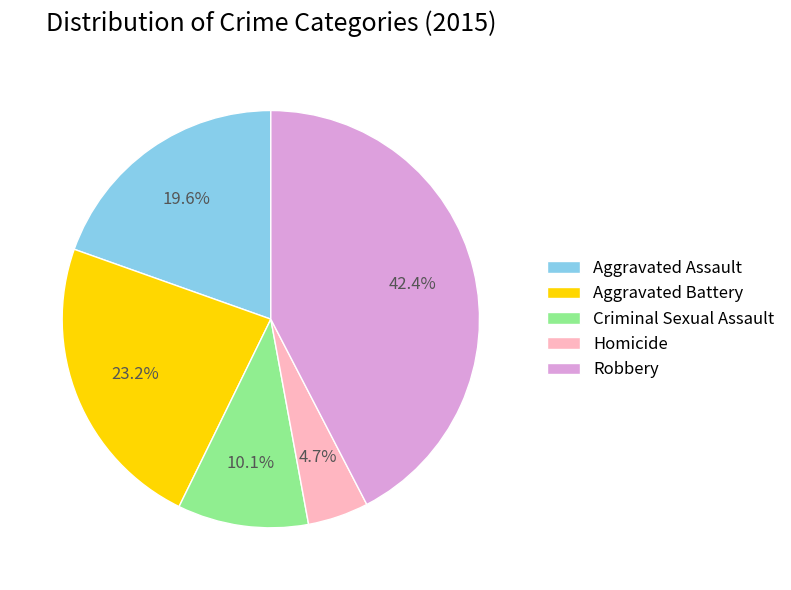

How many segments does this pie chart have?

5